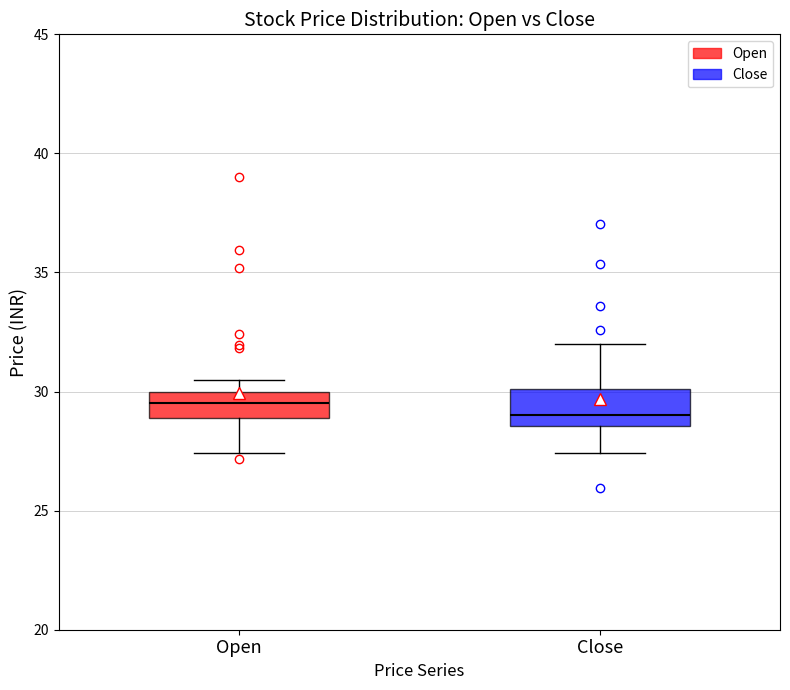

Where does the lower whisker of the box for Close end on the y-axis? The values are not printed on the chart, so give them approximately, as read against the axis.

27.5